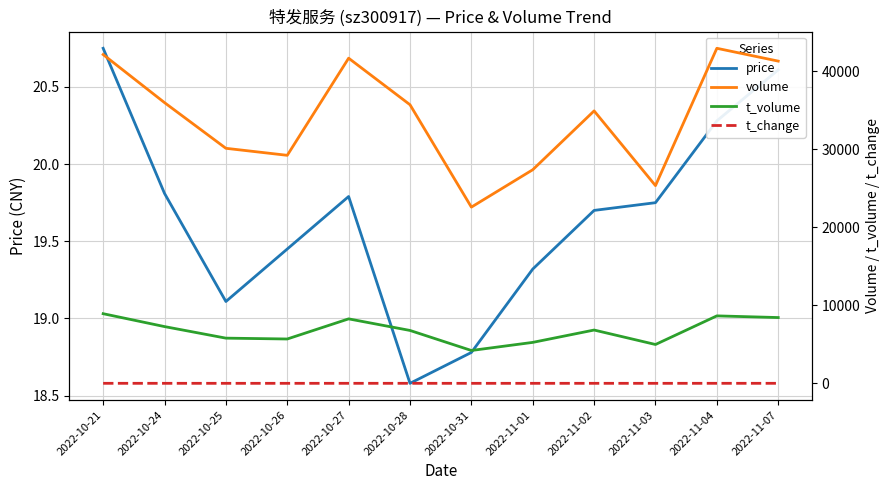

What is the average value of the price series?

19.7